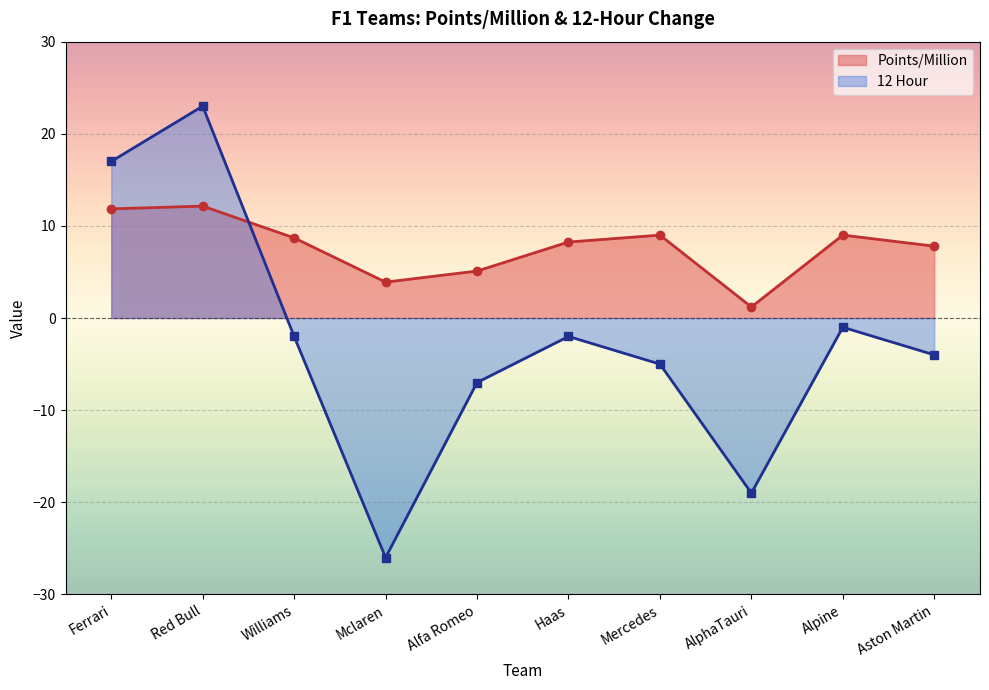

The value of Points/Million at Ferrari is 11.8. True or false?

True